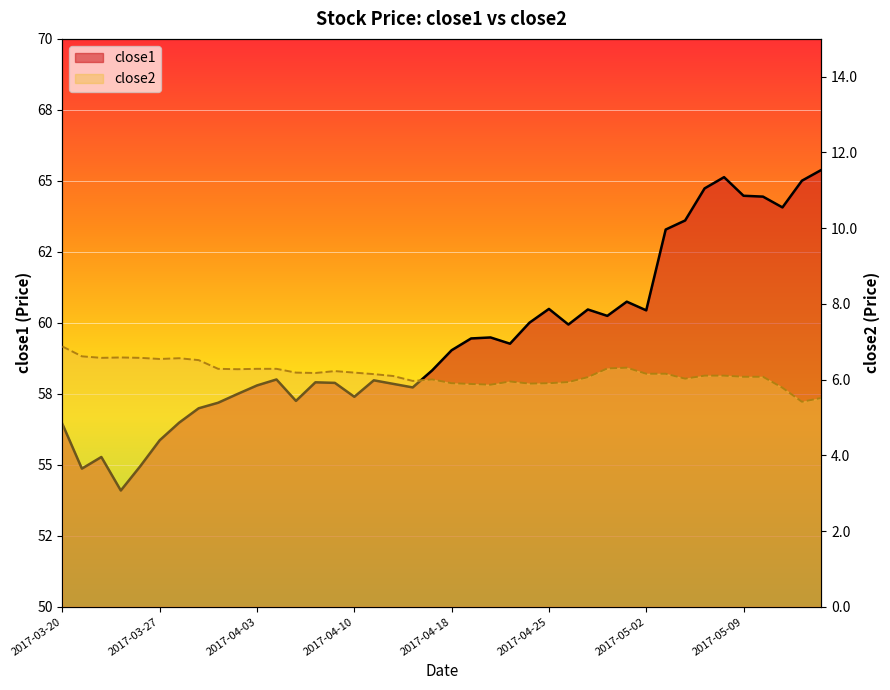

Reading left to right, extract all data points from this chart.

close1: 2017-03-20=56.4	2017-03-21=54.9	2017-03-22=55.3	2017-03-23=54.1	2017-03-24=55.0	2017-03-27=55.9	2017-03-28=56.5	2017-03-29=57.0	2017-03-30=57.2	2017-03-31=57.5	2017-04-03=57.8	2017-04-04=58.0	2017-04-05=57.2	2017-04-06=57.9	2017-04-07=57.9	2017-04-10=57.4	2017-04-11=58.0	2017-04-12=57.9	2017-04-13=57.7	2017-04-17=58.3	2017-04-18=59.0	2017-04-19=59.5	2017-04-20=59.5	2017-04-21=59.3	2017-04-24=60.0	2017-04-25=60.5	2017-04-26=59.9	2017-04-27=60.5	2017-04-28=60.2	2017-05-01=60.7	2017-05-02=60.4	2017-05-03=63.3	2017-05-04=63.6	2017-05-05=64.7	2017-05-08=65.1	2017-05-09=64.5	2017-05-10=64.4	2017-05-11=64.1	2017-05-12=65.0	2017-05-15=65.4
close2: 2017-03-20=6.9	2017-03-21=6.6	2017-03-22=6.6	2017-03-23=6.6	2017-03-24=6.6	2017-03-27=6.5	2017-03-28=6.6	2017-03-29=6.5	2017-03-30=6.3	2017-03-31=6.3	2017-04-03=6.3	2017-04-04=6.3	2017-04-05=6.2	2017-04-06=6.2	2017-04-07=6.2	2017-04-10=6.2	2017-04-11=6.1	2017-04-12=6.1	2017-04-13=6.0	2017-04-17=6.0	2017-04-18=5.9	2017-04-19=5.9	2017-04-20=5.9	2017-04-21=6.0	2017-04-24=5.9	2017-04-25=5.9	2017-04-26=5.9	2017-04-27=6.1	2017-04-28=6.3	2017-05-01=6.3	2017-05-02=6.2	2017-05-03=6.2	2017-05-04=6.0	2017-05-05=6.1	2017-05-08=6.1	2017-05-09=6.1	2017-05-10=6.1	2017-05-11=5.8	2017-05-12=5.4	2017-05-15=5.5